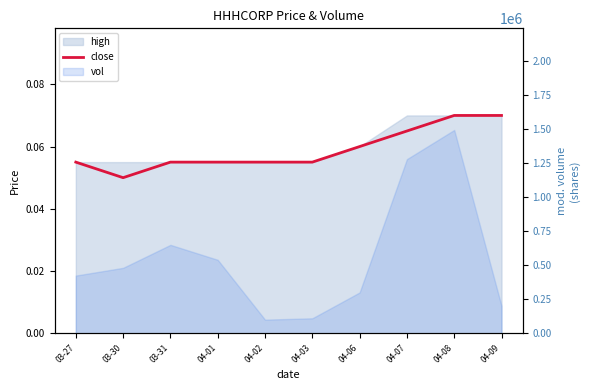

What is the sum of all values?

0.6